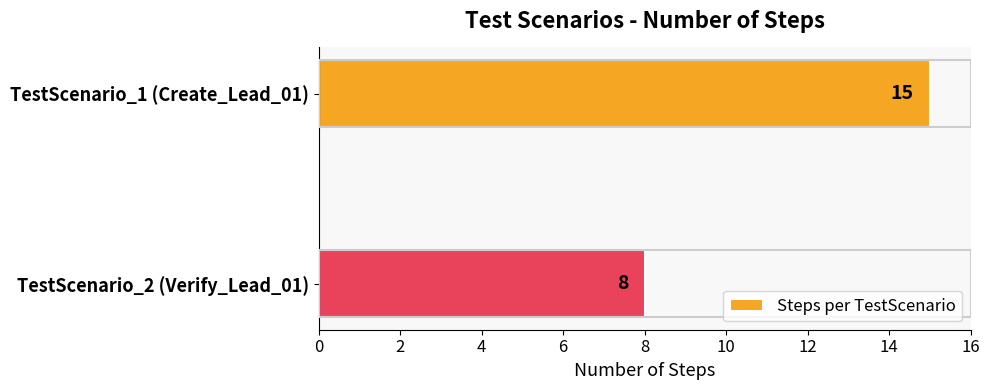

What is the average value?

12